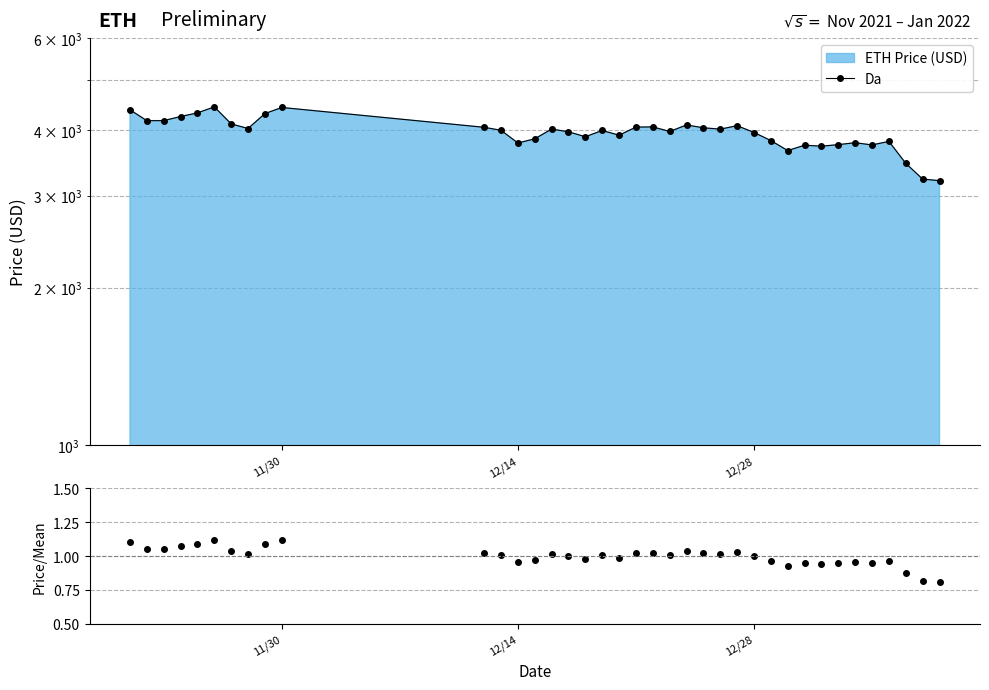

How many interior local valleys does the Da series have?

10